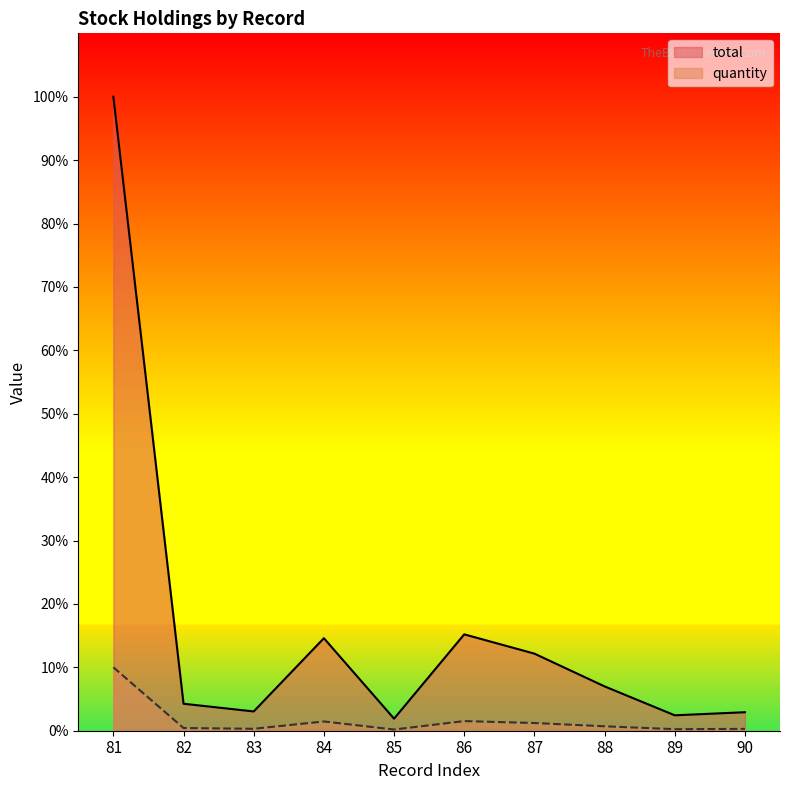

Reading left to right, transcribe all the data shown in this chart.

quantity: 81=16445990	82=700000	83=500000	84=2400000	85=312740	86=2500000	87=2000000	88=1150000	89=400000	90=480000
total: 81=1644599	82=70000	83=50000	84=240000	85=31274	86=250000	87=200000	88=115000	89=40000	90=48000